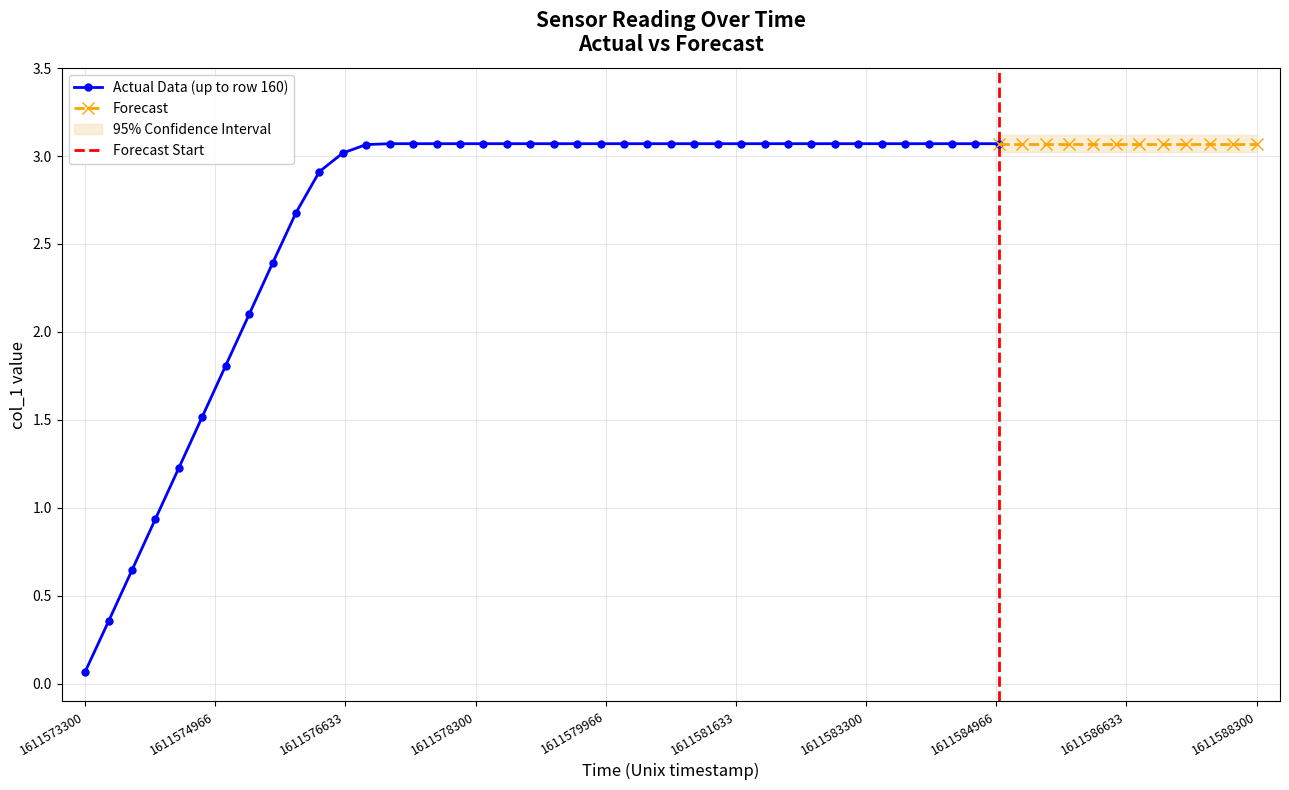

What is the value of the Actual Data (up to row 160) point at the 39th from the left?

3.1